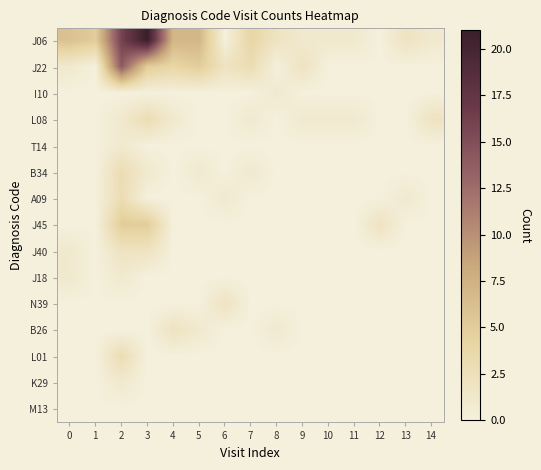

Which series has the largest total across all categories?

J06